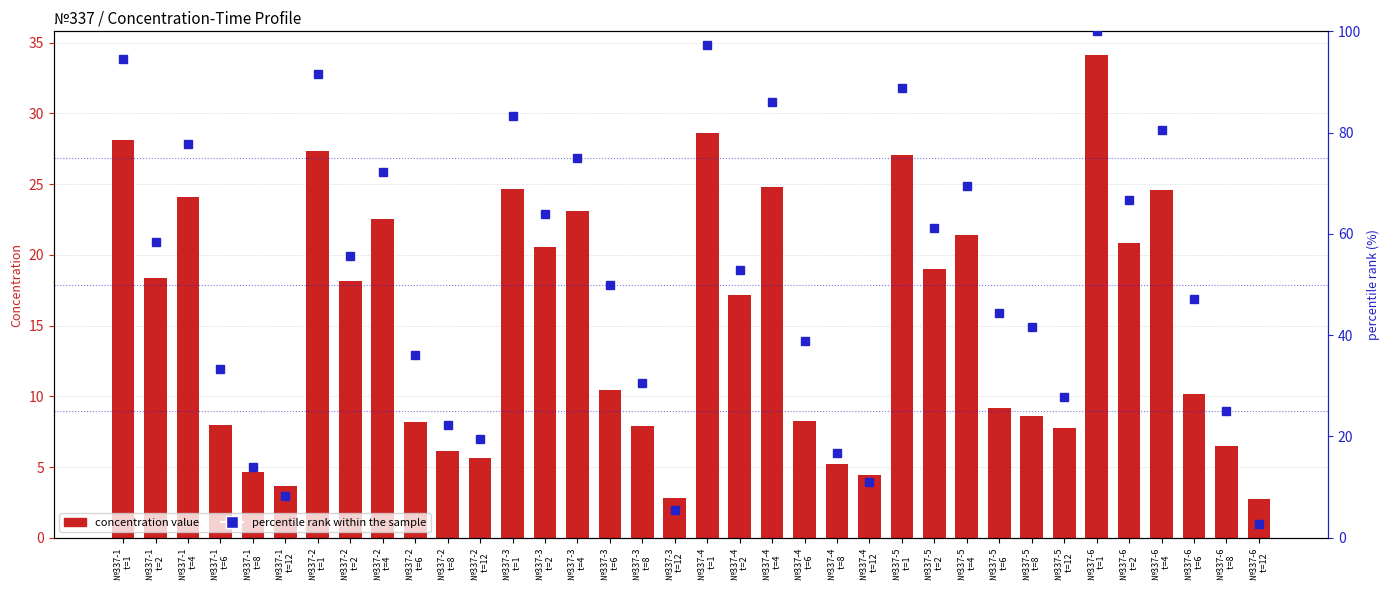

How many distinct data groups are displayed?

2